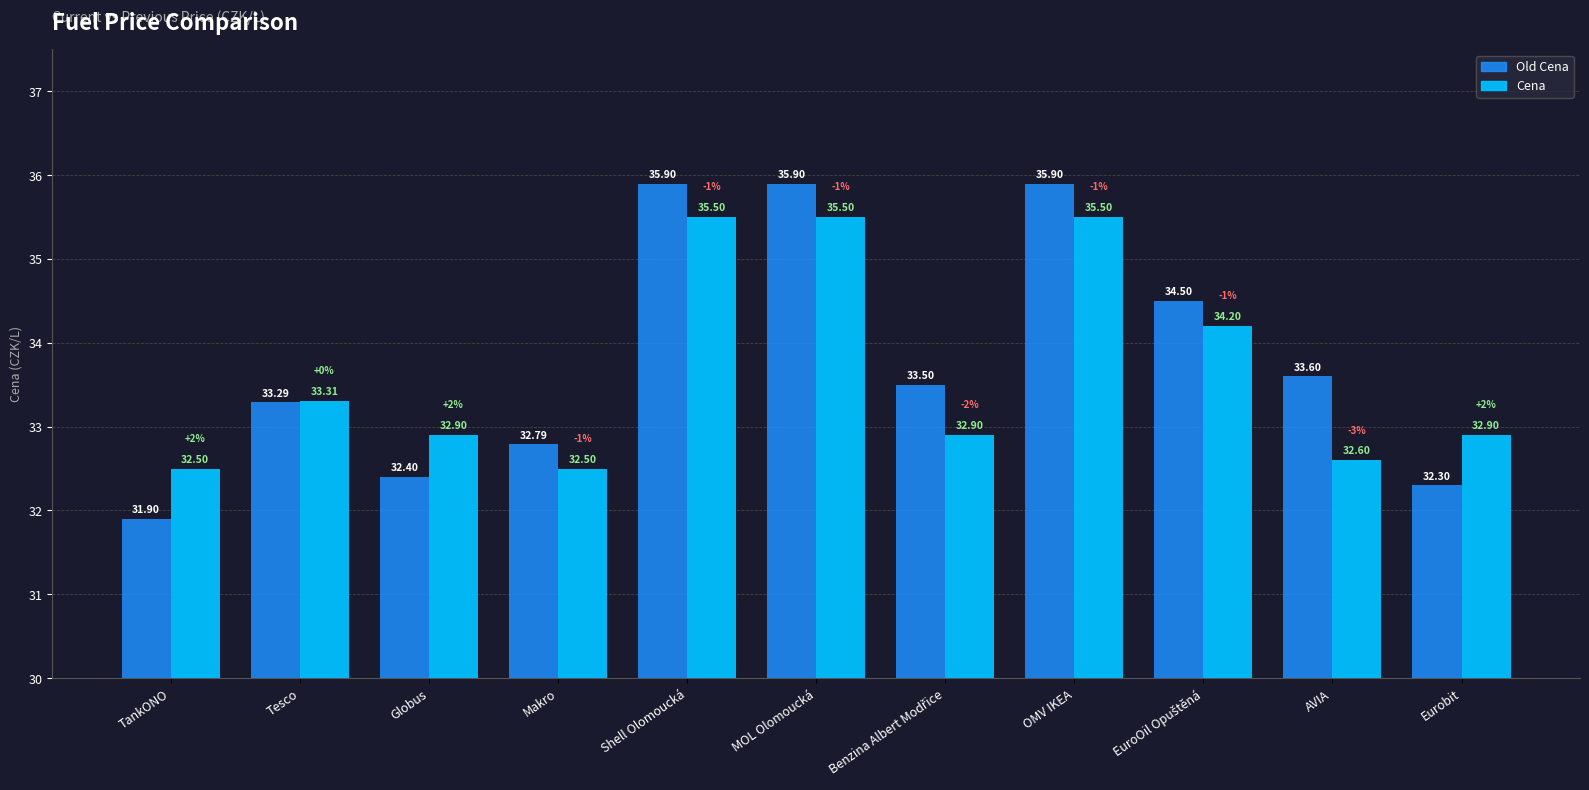

What is the value of the Old Cena bar at the 7th from the left?

33.5